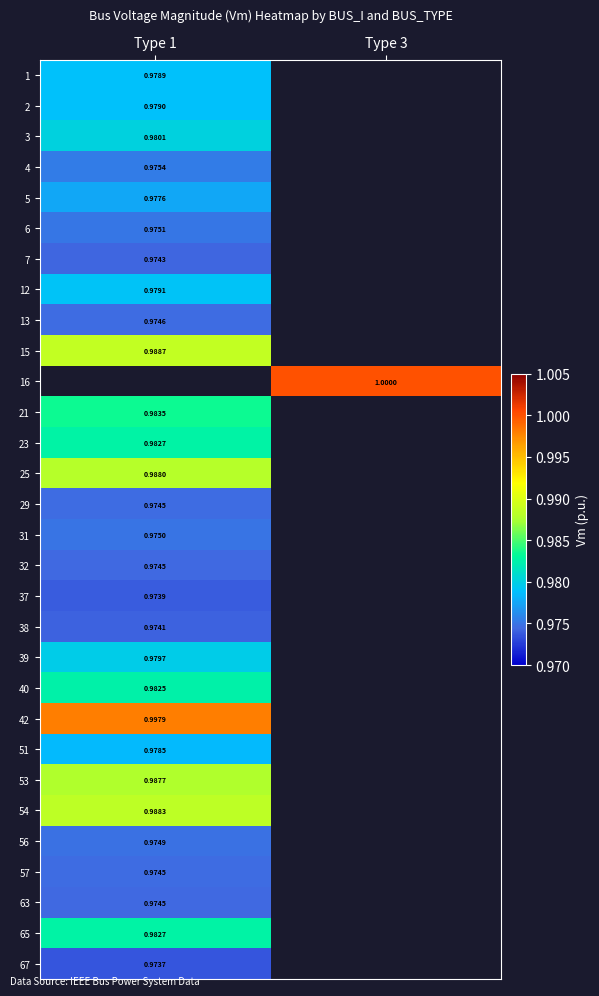

Which has a higher value, Type 1 or Type 3?

Type 3